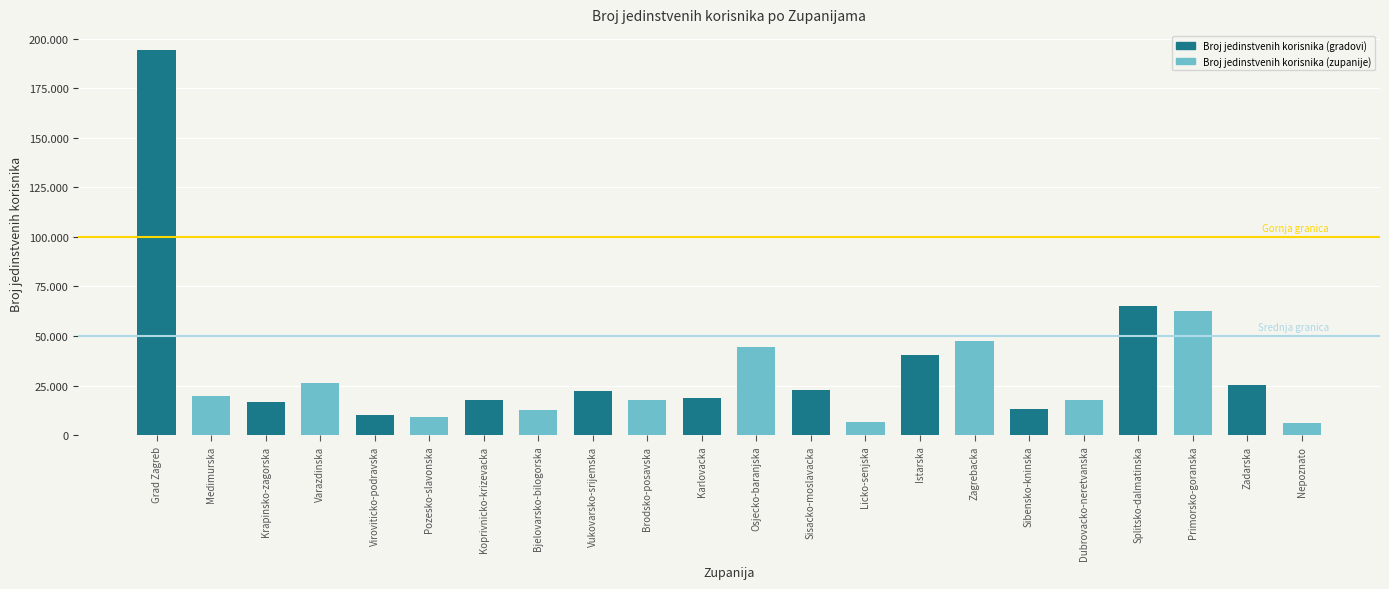

What is the sum of all values?

717026